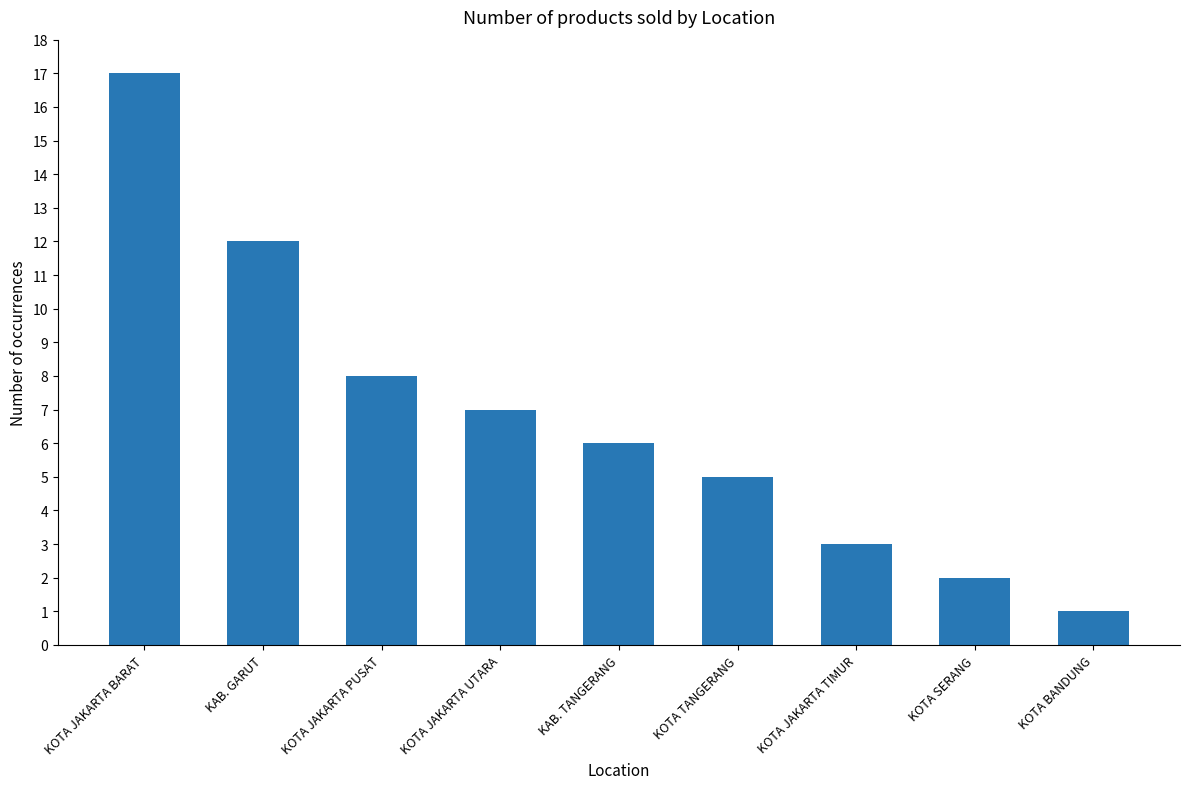

What is the greatest value displayed?

17